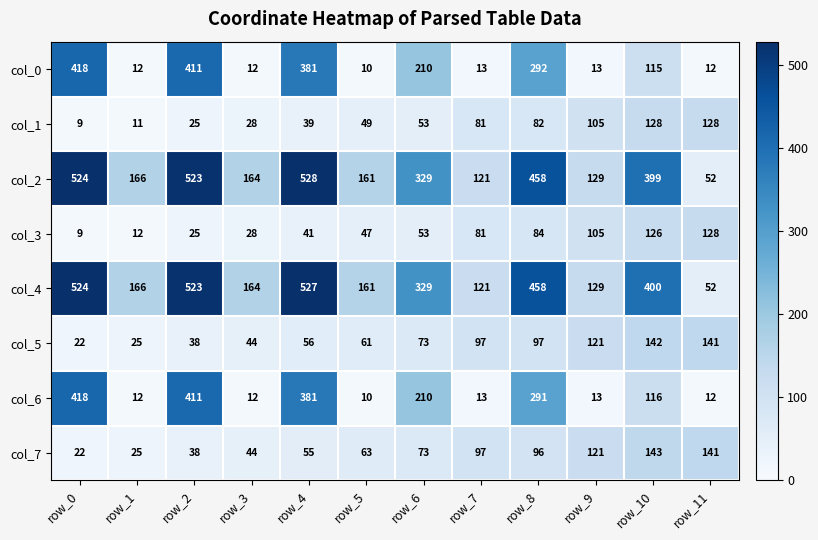

Rank the series at row_10 from lowest to highest value.

col_0, col_6, col_3, col_1, col_5, col_7, col_2, col_4